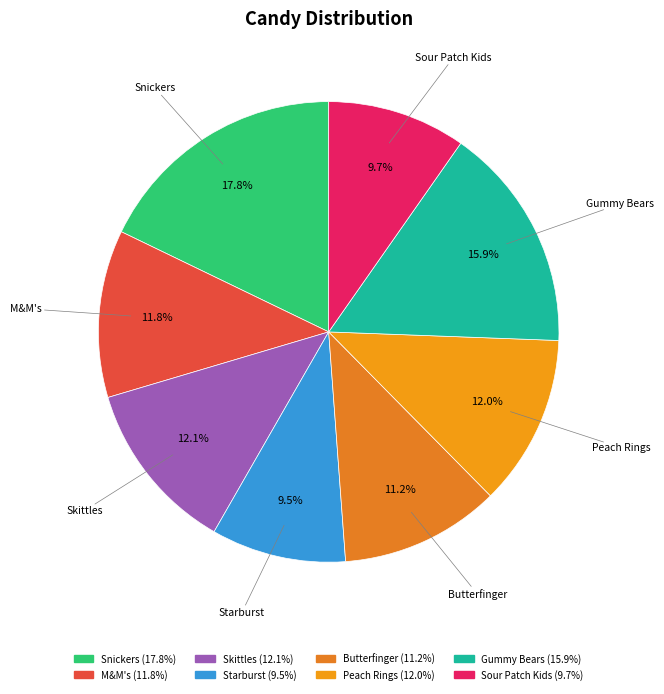

Does Starburst represent more than half of the total?

No